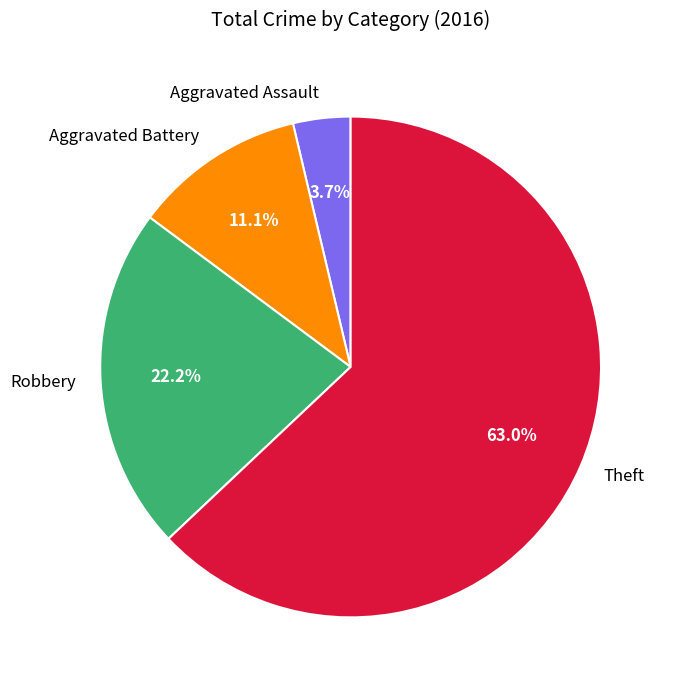

What percentage is the Aggravated Battery slice, to the nearest percent?

11%